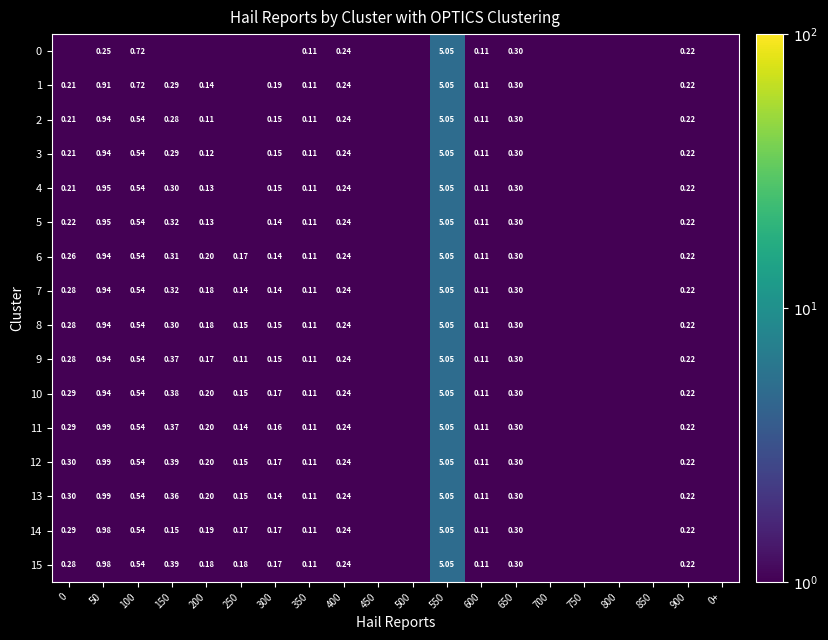

What value does the 9 series have at 900?

0.2